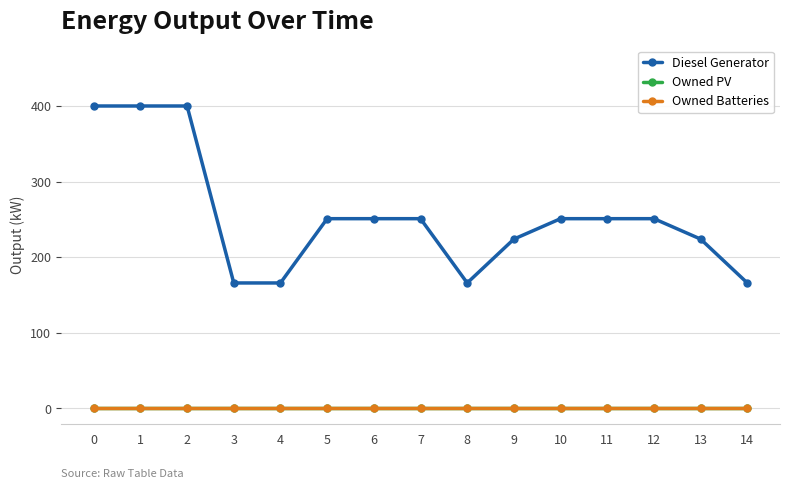

Is this an area chart (filled region under the line)?

No